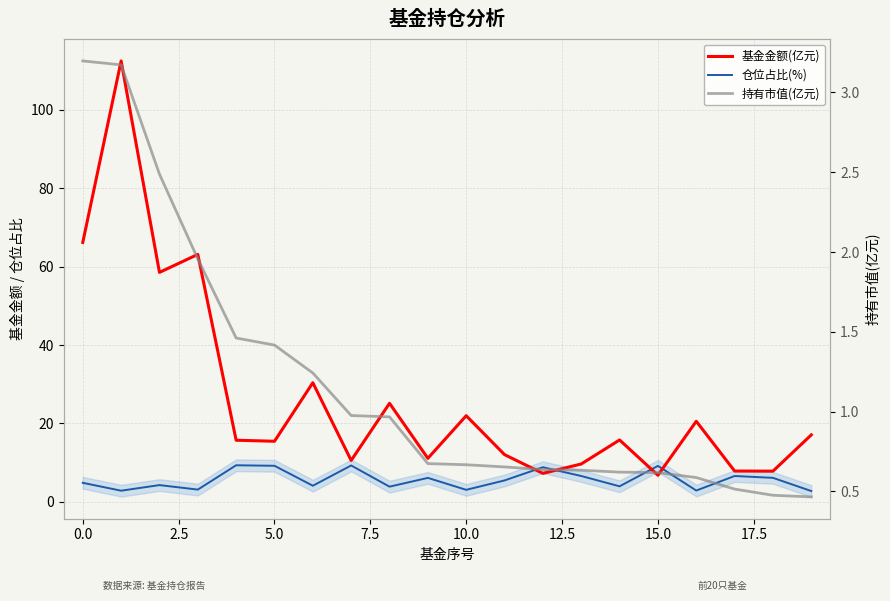

How many lines are shown in the chart?

3